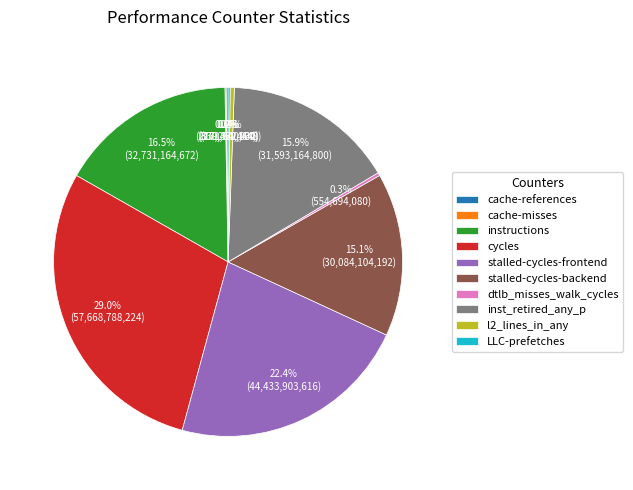

What is the ratio of the value at cycles to the value at inst_retired_any_p?

1.8